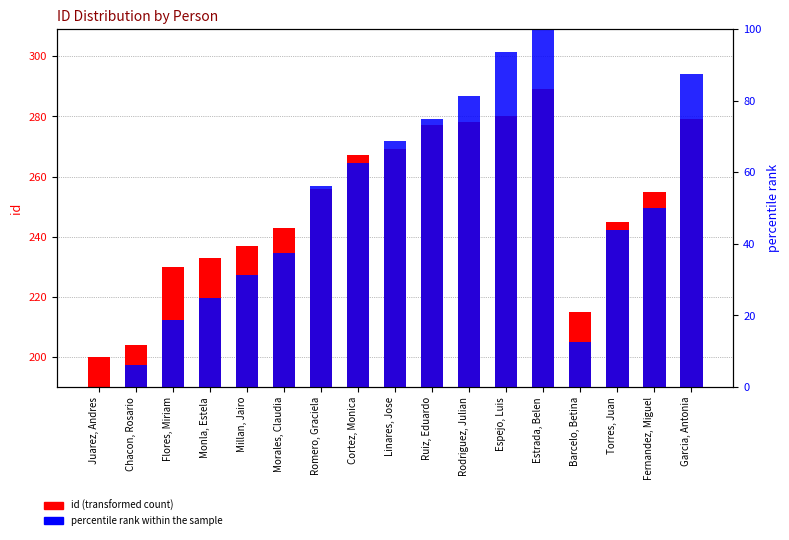

Between Flores, Miriam and Torres, Juan, which is larger?

Torres, Juan